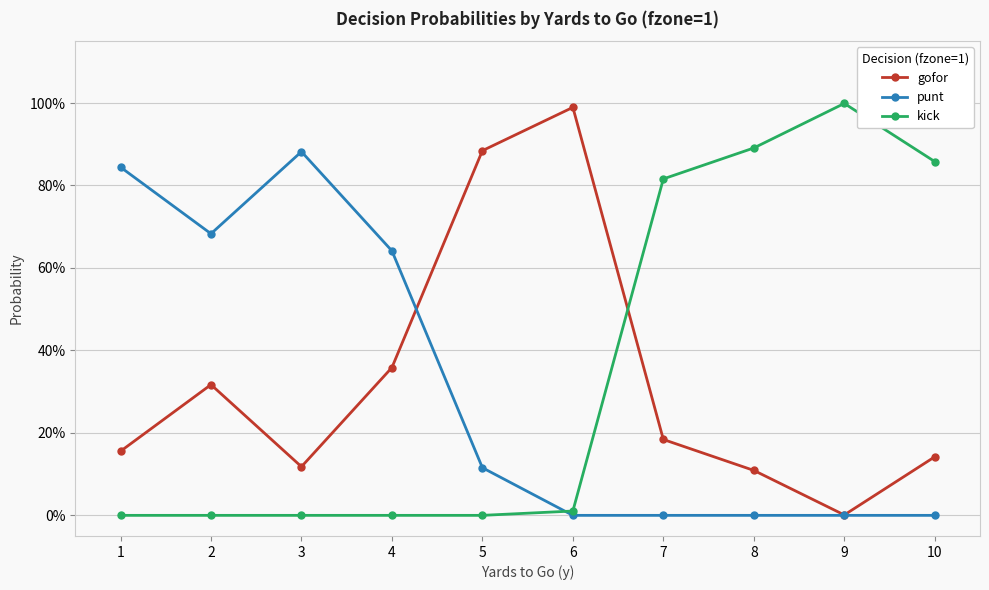

Which label corresponds to the smallest value in the chart?

6